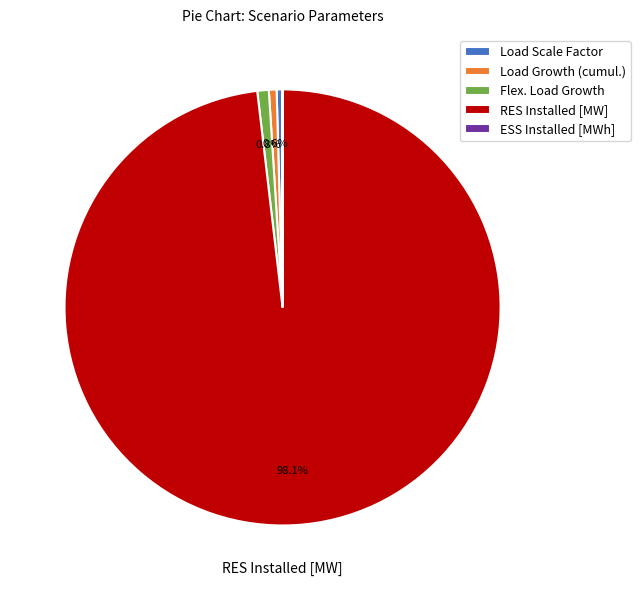

What is the ratio of the value at RES Installed [MW] to the value at Flex. Load Growth?

115.5